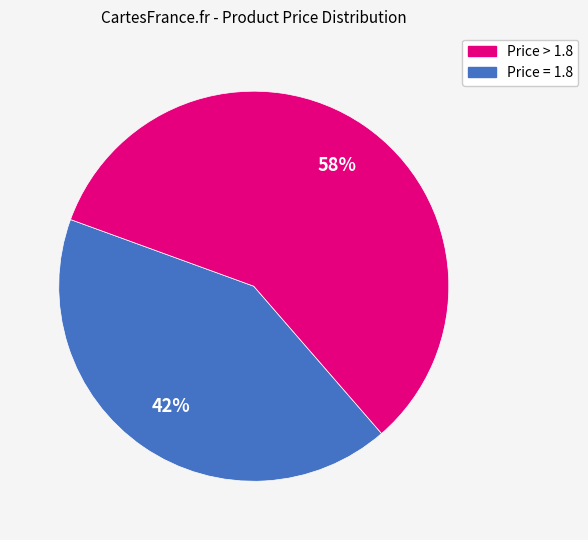

Does any single category account for the majority?

Yes